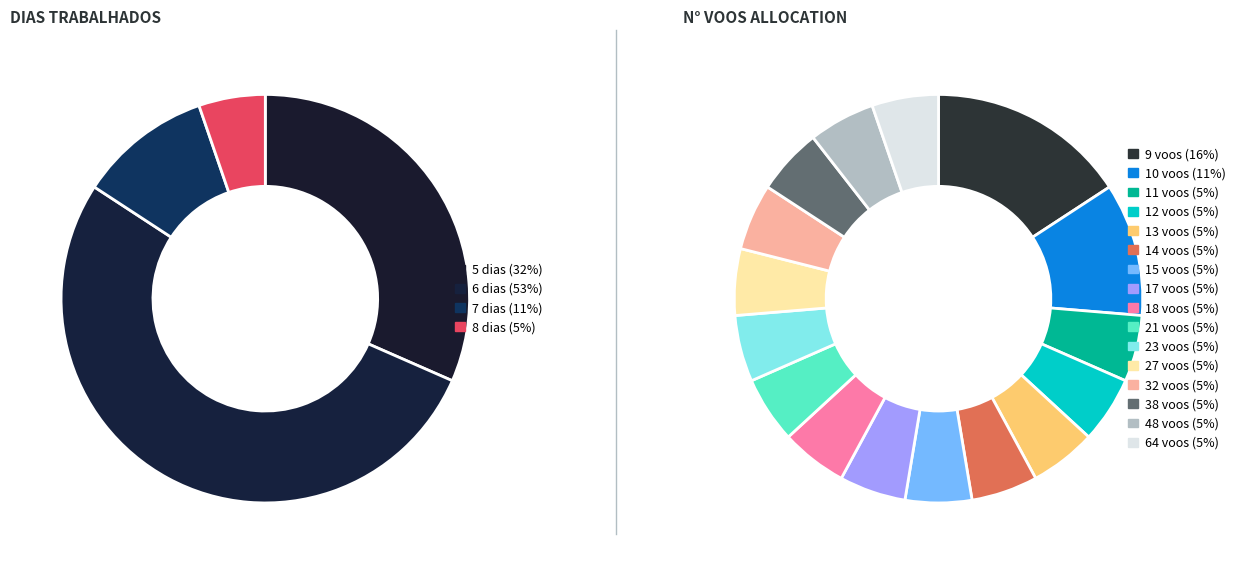

Is it true that 15 is 5% of the pie?

True